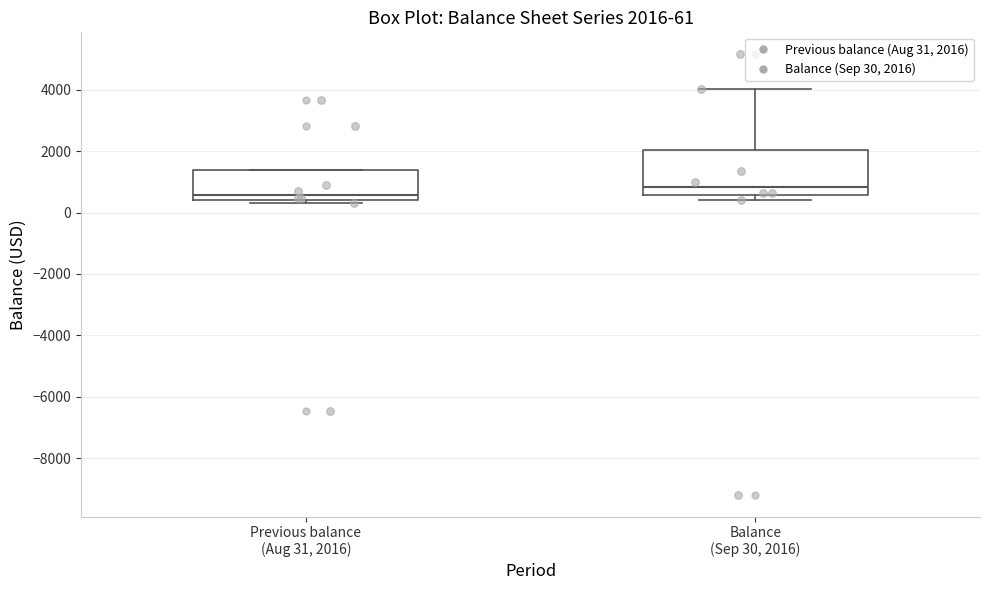

Which box's median line is the lowest?

Previous balance (Aug 31, 2016)